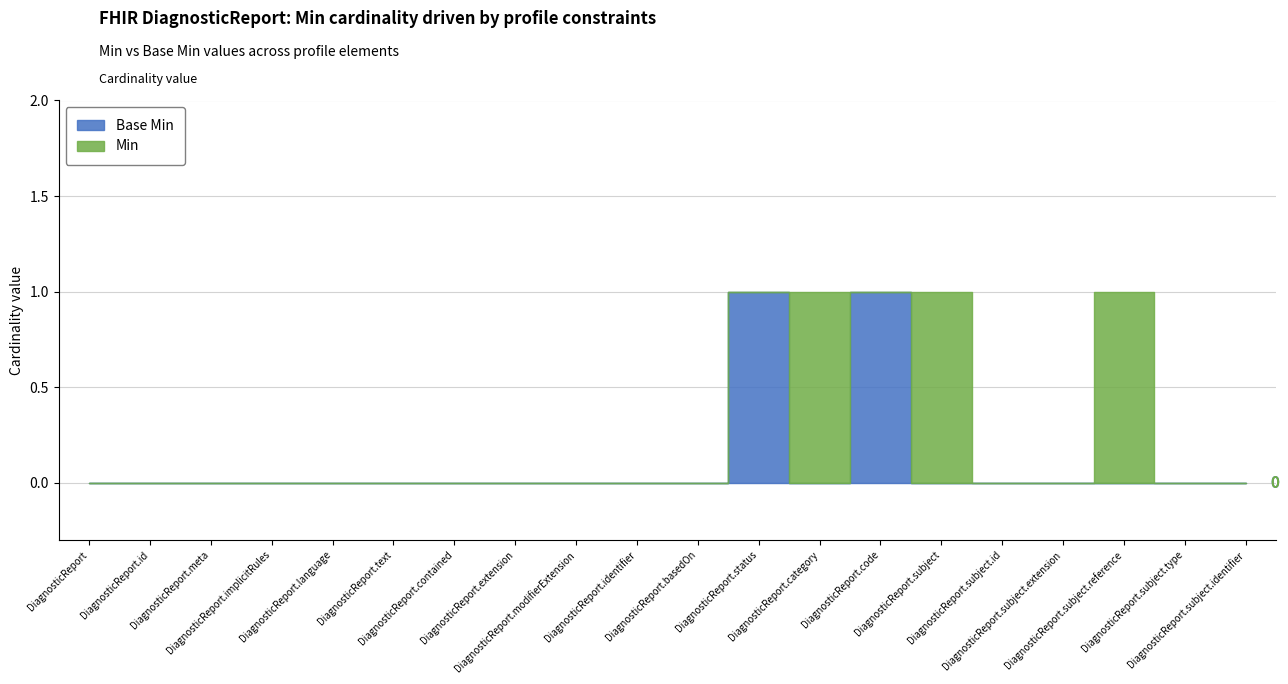

Which series has the widest spread of values?

Min